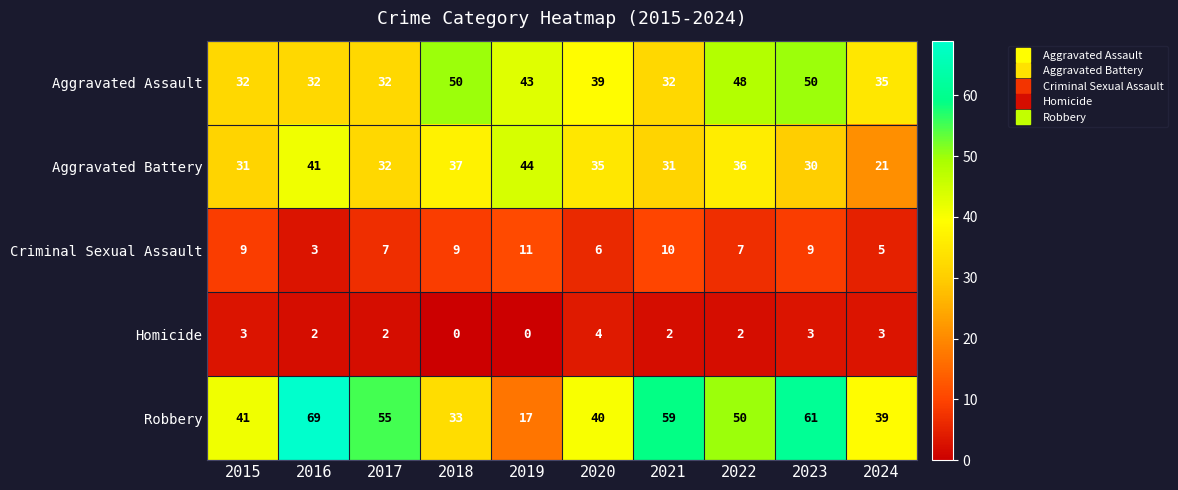

Which series changed the most between 2015 and 2019?

Robbery